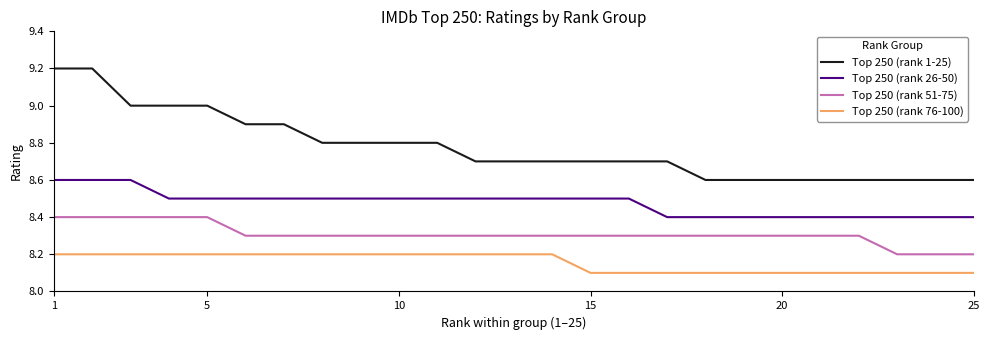

True or false: Top 250 (rank 51-75) and Top 250 (rank 1-25) cross at least once.

False